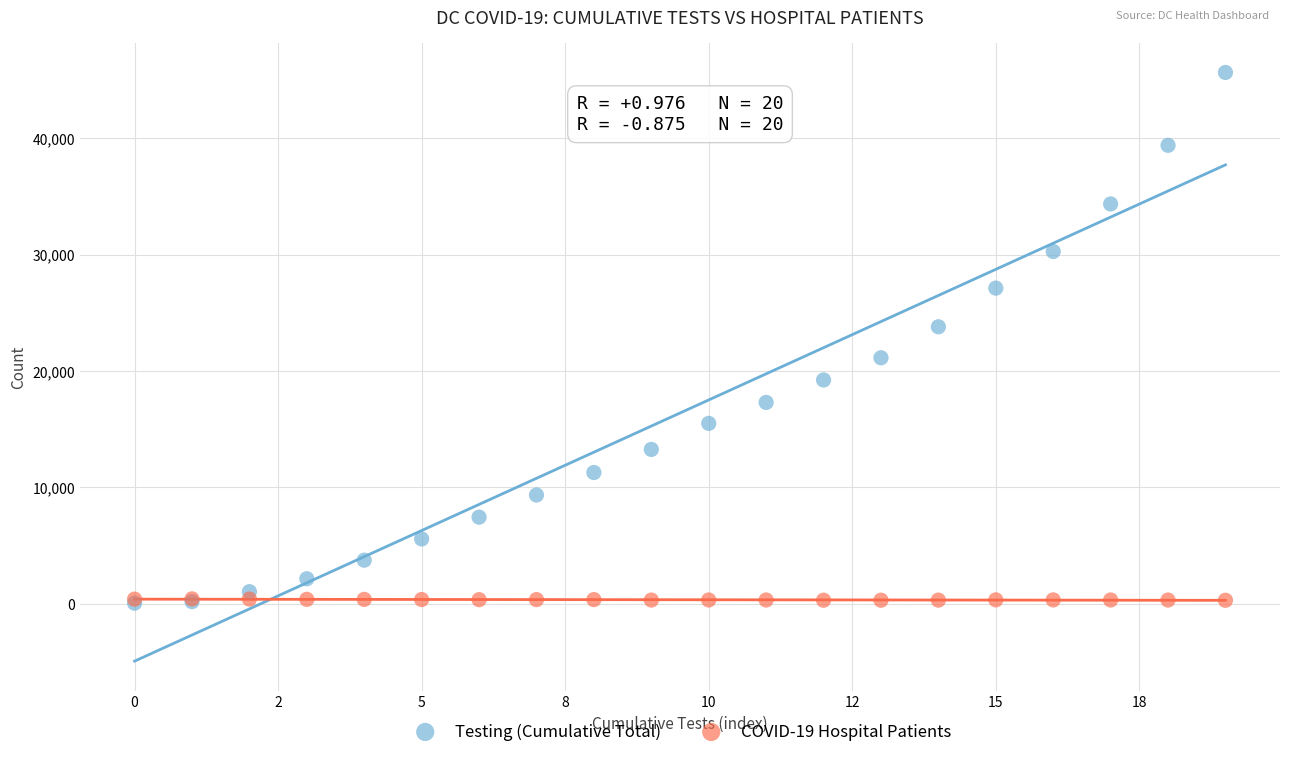

Across all series, what Y value is closest to 22849?

23795